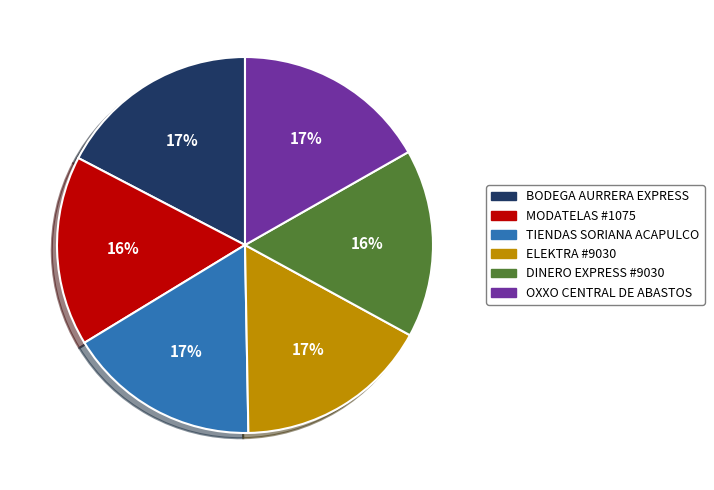

Is MODATELAS #1075 the majority of the pie?

No